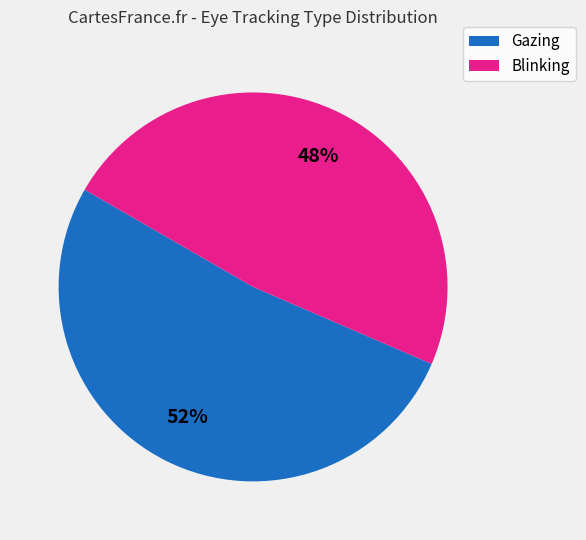

Approximately how many times larger is the value at Gazing compared to Blinking?

1.1